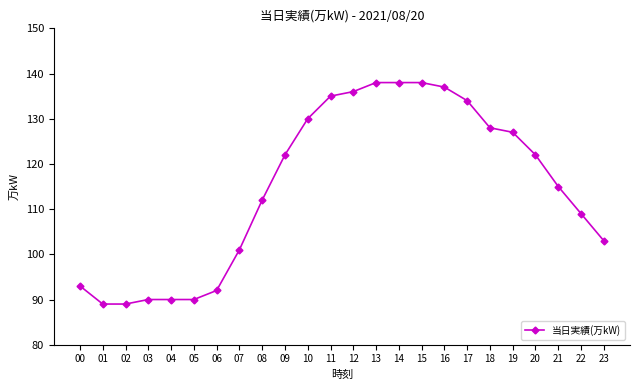

Reading left to right, list all the values displayed in this chart.

93	89	89	90	90	90	92	101	112	122	130	135	136	138	138	138	137	134	128	127	122	115	109	103